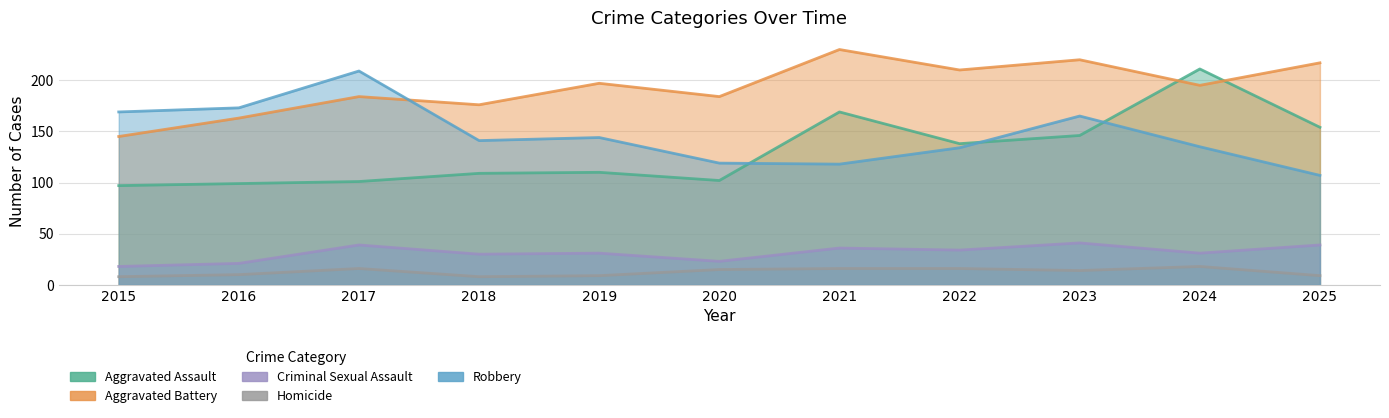

True or false: Robbery has more than 2 points higher than both neighbors.

True